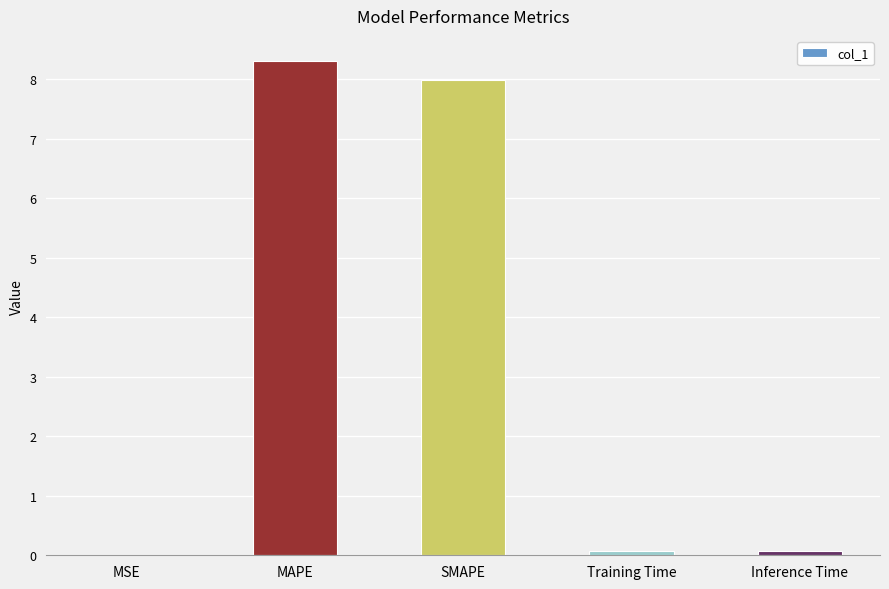

Which category has the highest value across all series?

MAPE